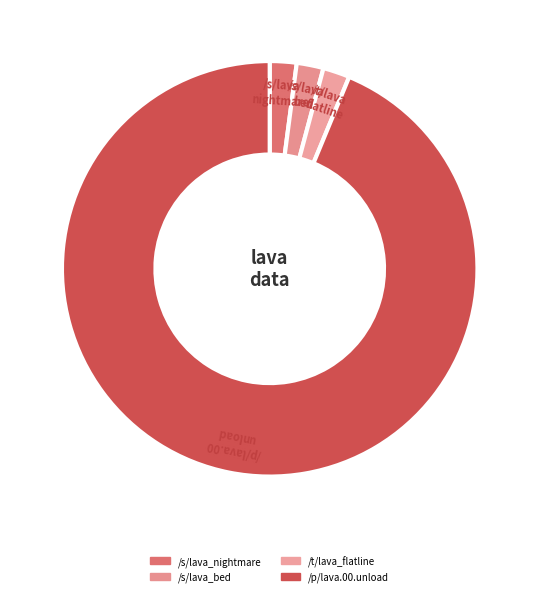

Count the number of slices in the pie.

4